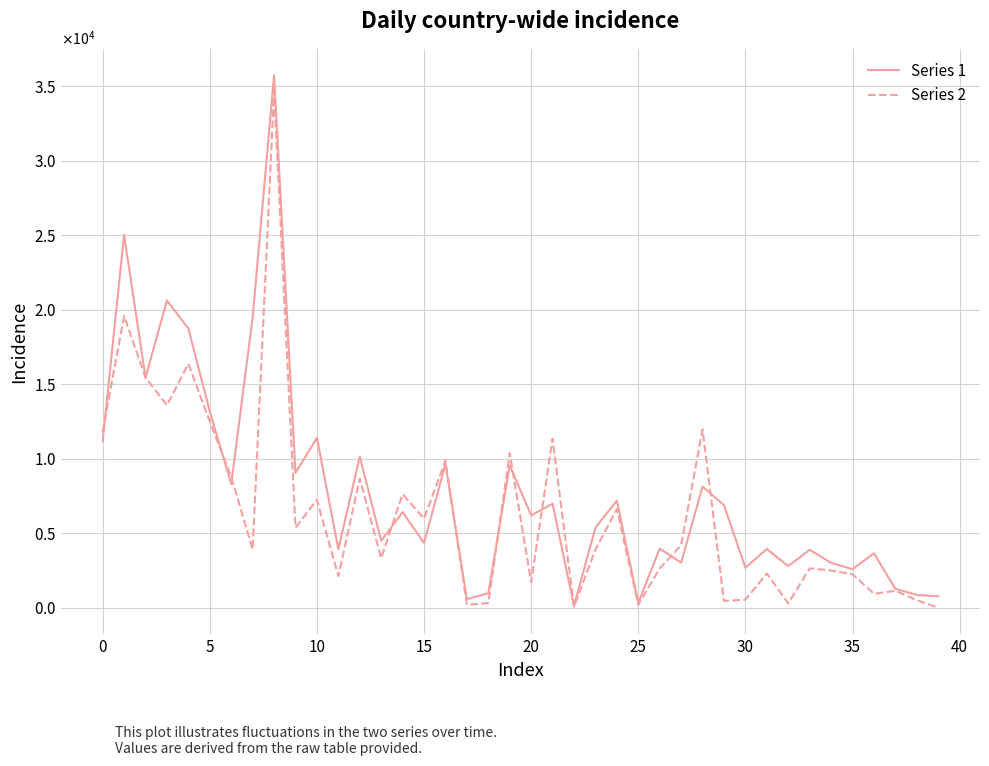

What are all the series names shown in the legend?

Series 1, Series 2